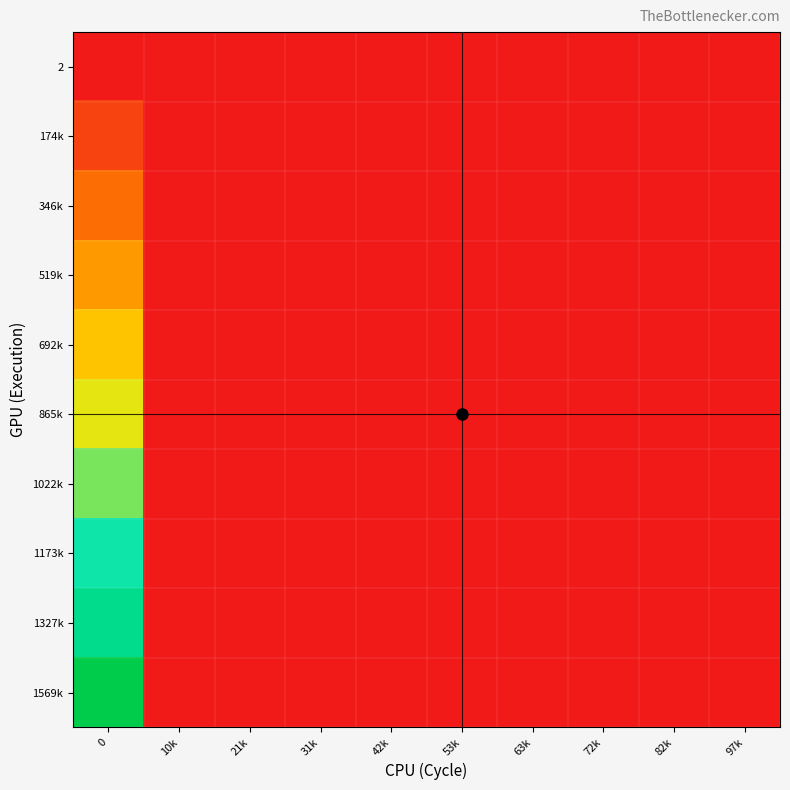

How many distinct data groups are displayed?

10